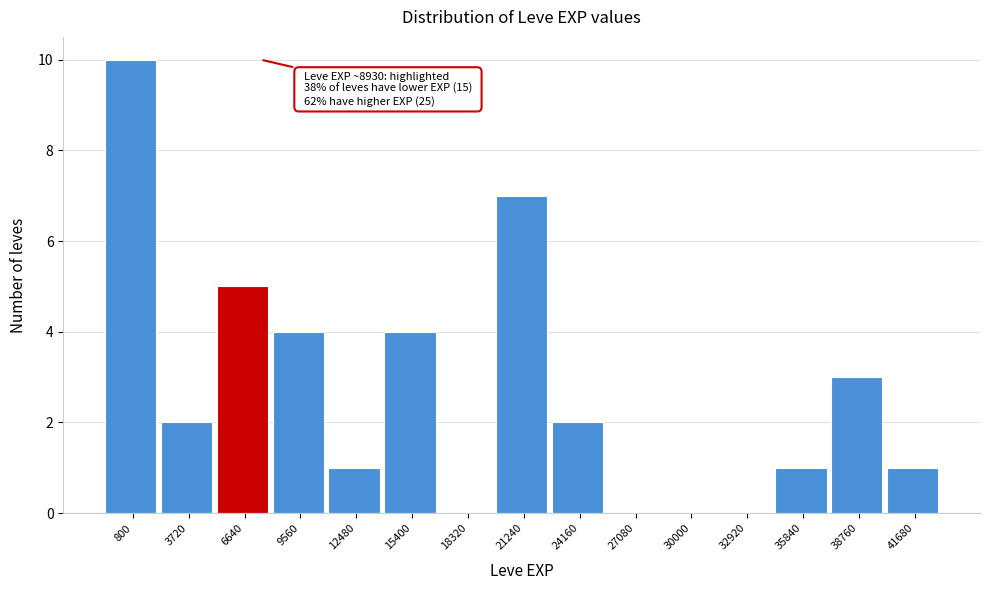

Reading left to right, extract all data points from this chart.

800=10	3720=2	6640=5	9560=4	12480=1	15400=4	18320=0	21240=7	24160=2	27080=0	30000=0	32920=0	35840=1	38760=3	41680=1